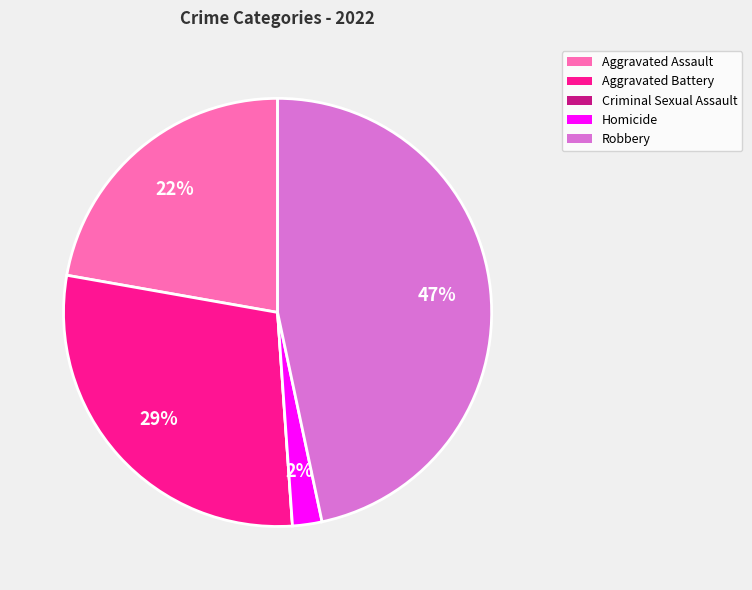

Do Aggravated Battery and Homicide together represent more than half of the pie?

No